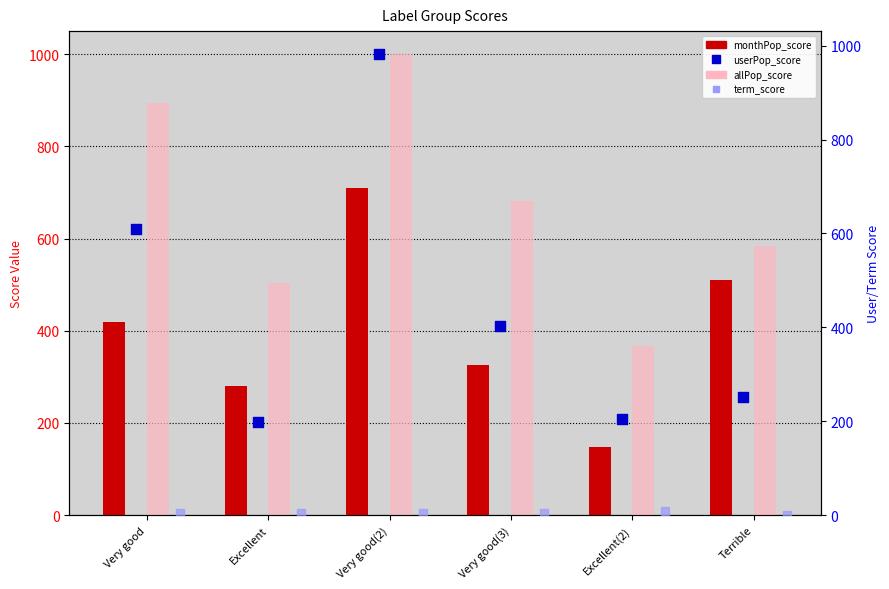

Which series has the largest Y range (max minus min)?

userPop_score